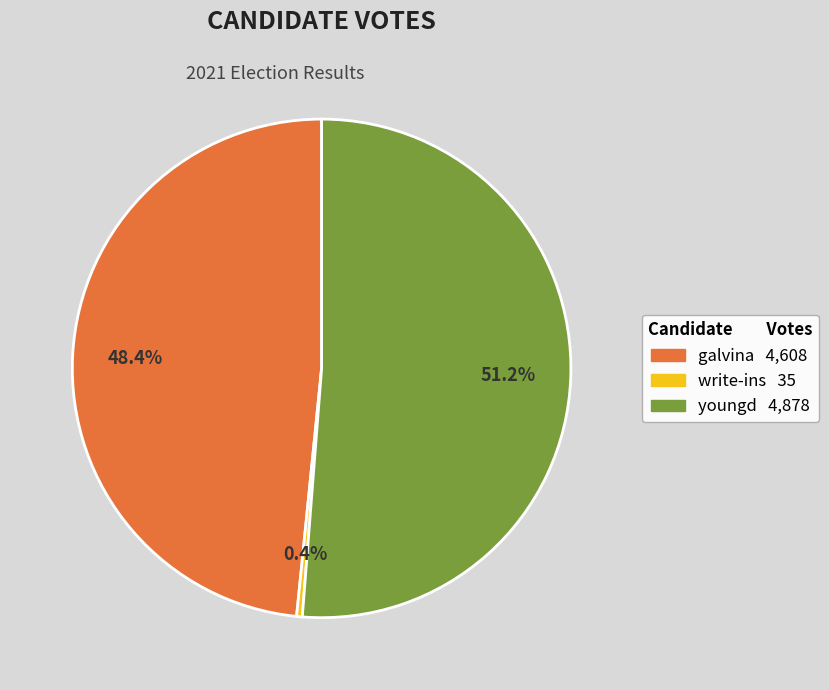

Combined, what portion of the pie is galvina and youngd?

99.6%